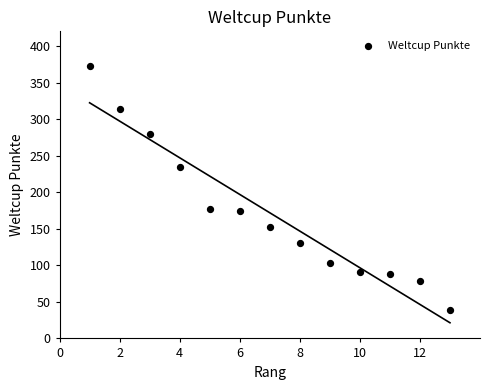

What is the range of Y values (max minus min)?

334